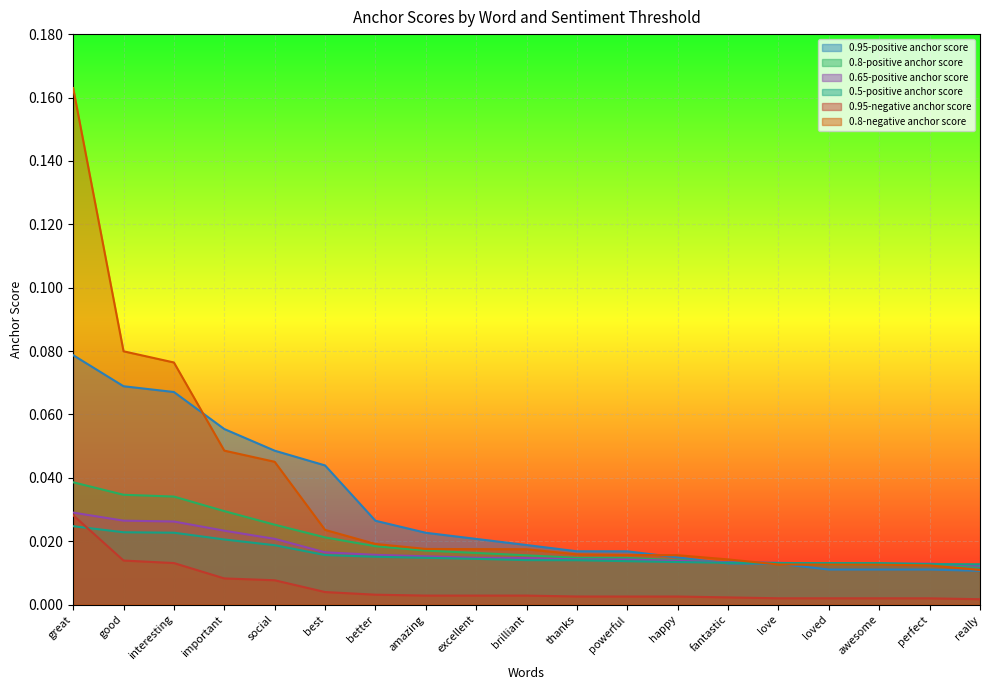

Which category has the lowest value in the 0.8-negative anchor score series?

really